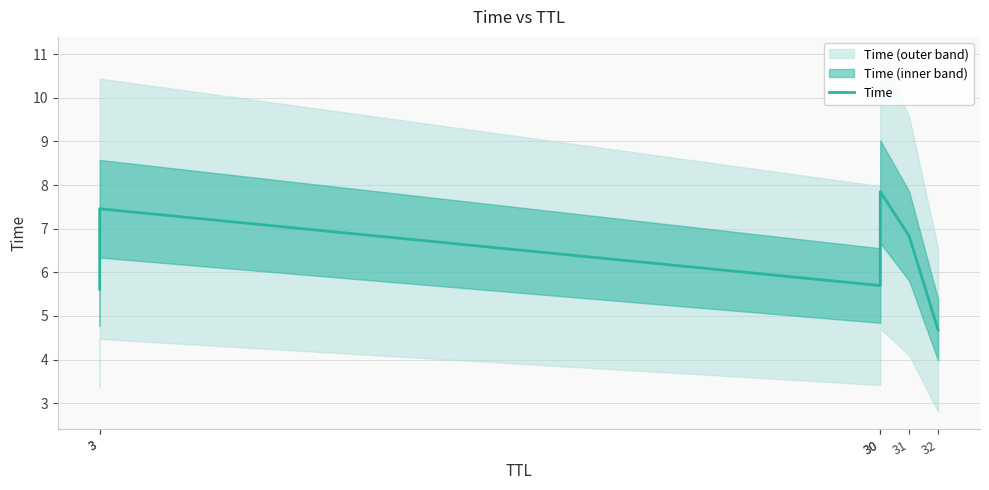

Where does the data first go above 6?

3